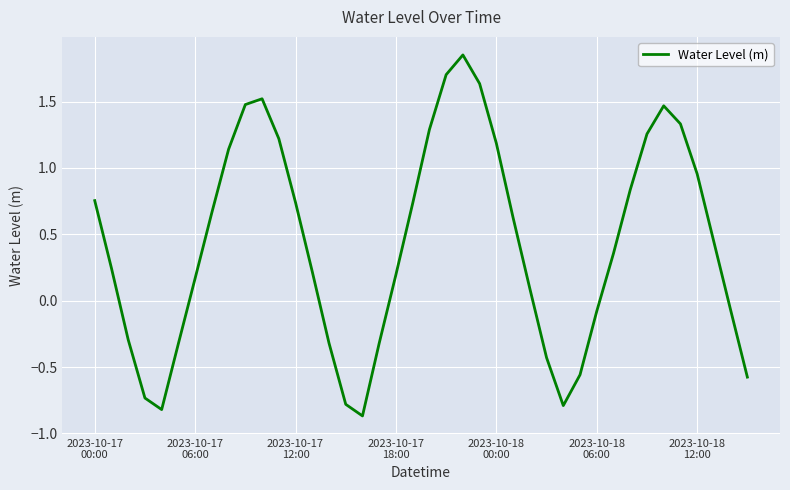

What is the difference between the maximum and minimum values?

2.7